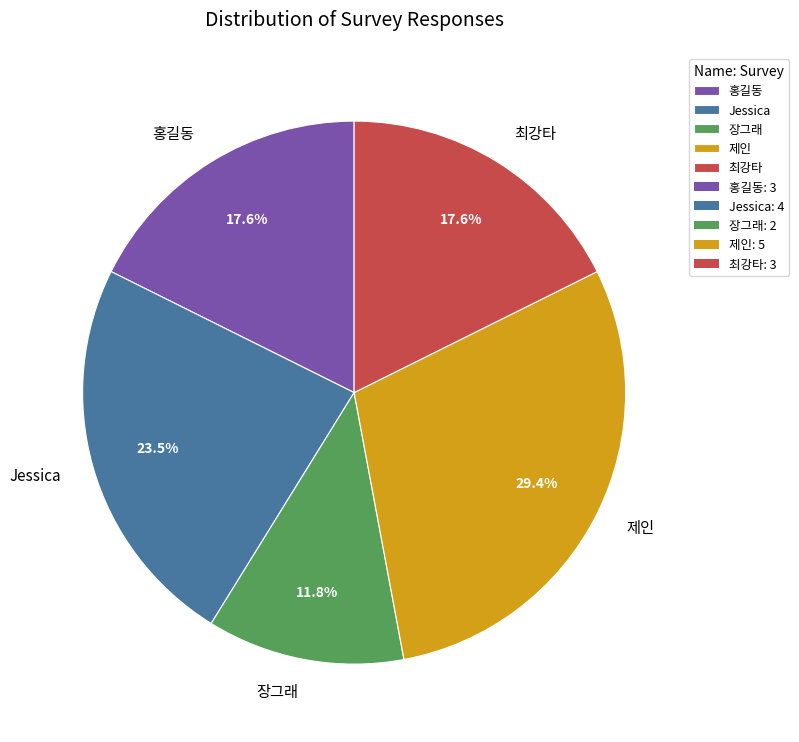

Between 홍길동 and Jessica, which is larger?

Jessica